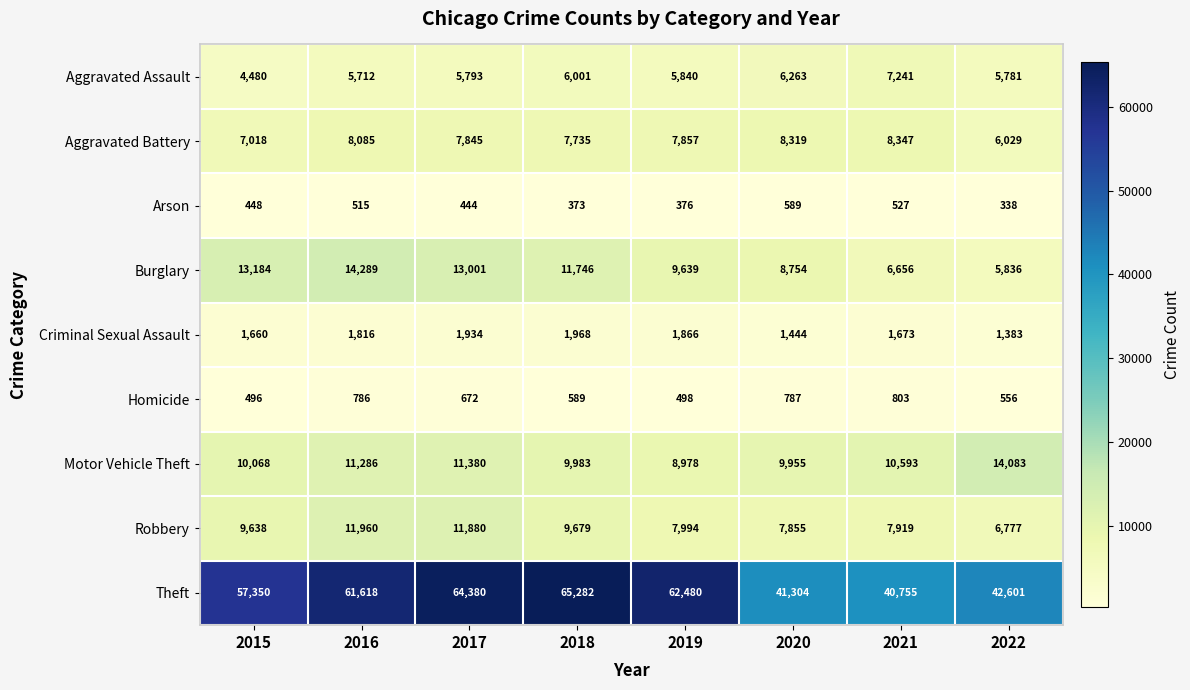

Which category has the lowest value in the Aggravated Assault series?

2015